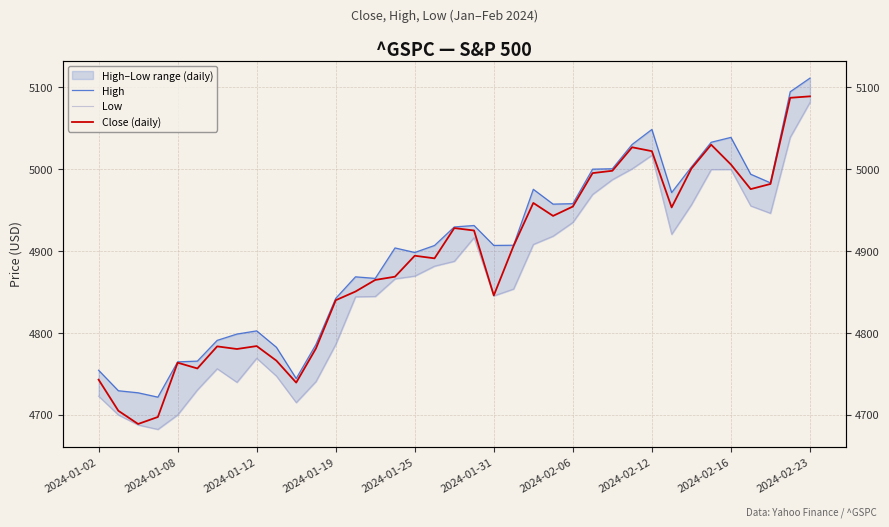

Is the value of Low at 2024-02-16 greater than the value of Close (daily) at 2024-01-12?

Yes